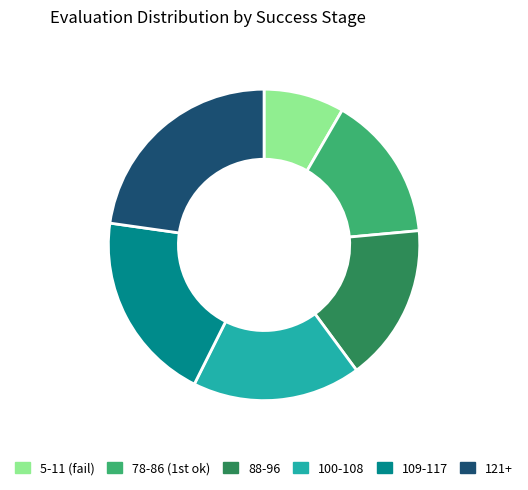

Is there a majority slice in this chart?

No